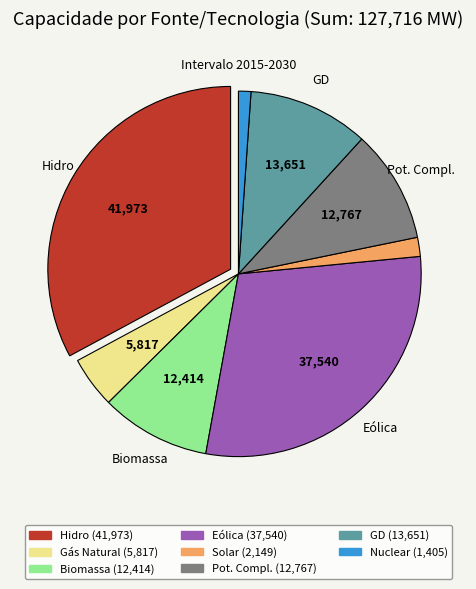

Is there any slice that represents more than half of the pie?

No